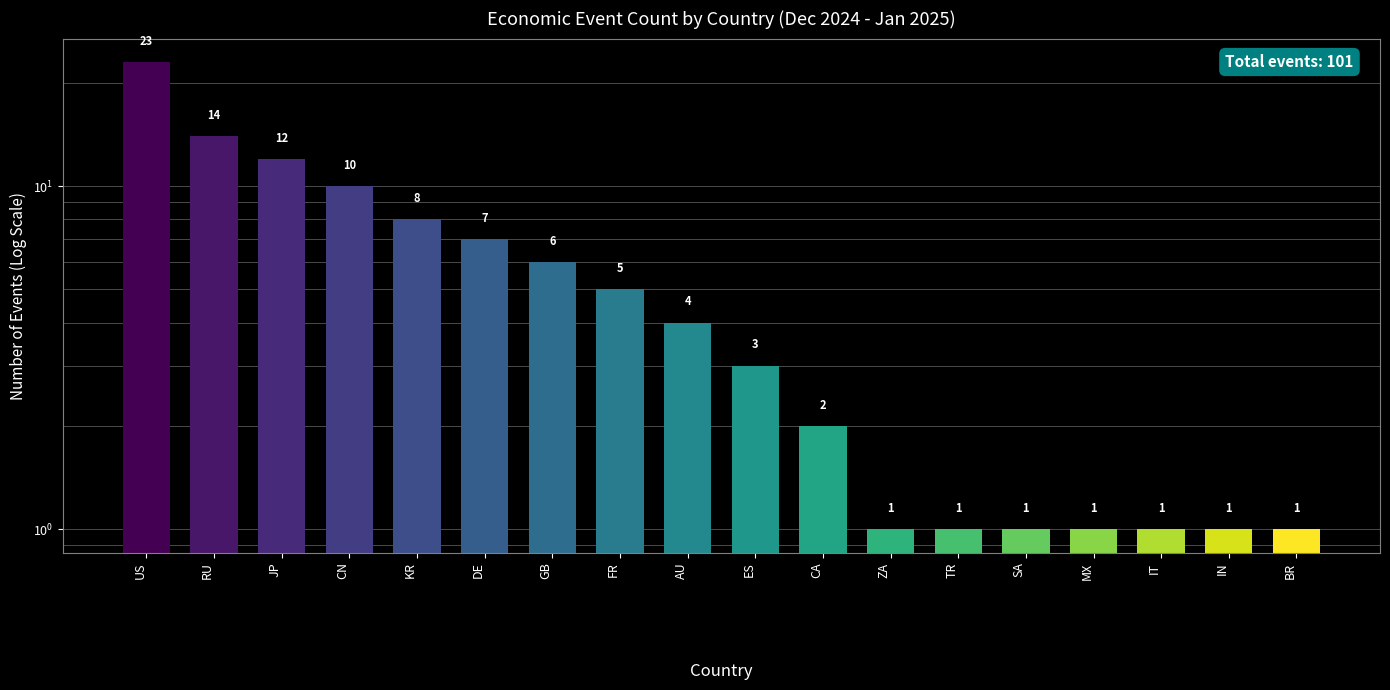

Count the number of data series in this chart.

1